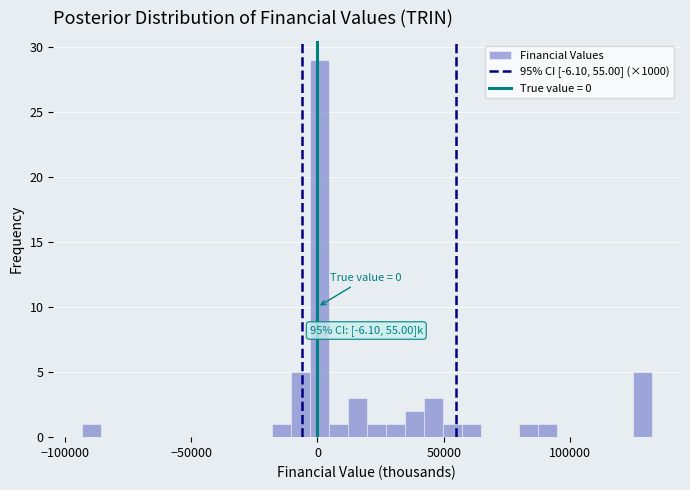

Read against the x-axis, roughly where is the centre of the tallest bar?

0